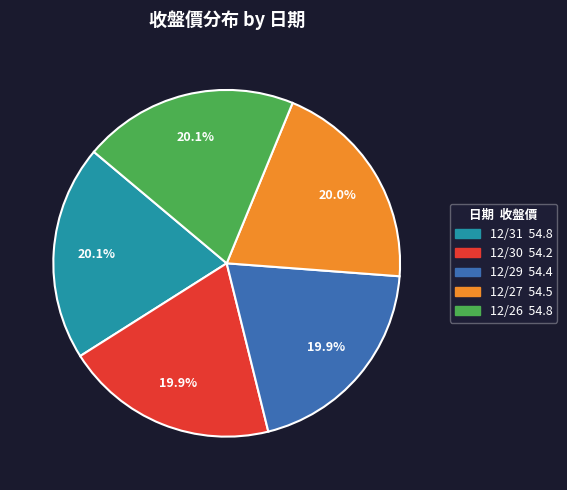

What is the ratio of the value at 12/27 to the value at 12/31?

1.0